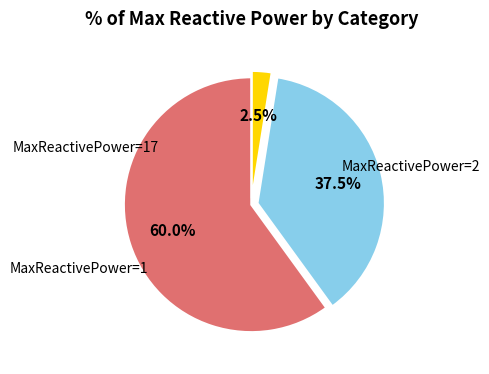

What is the majority slice?

MaxReactivePower=2